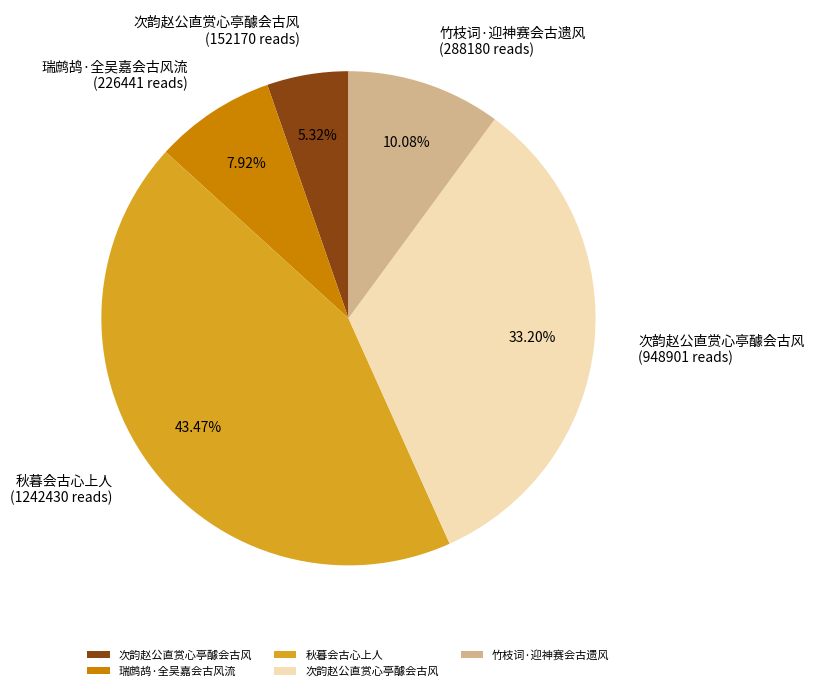

Is there any slice that represents more than half of the pie?

No